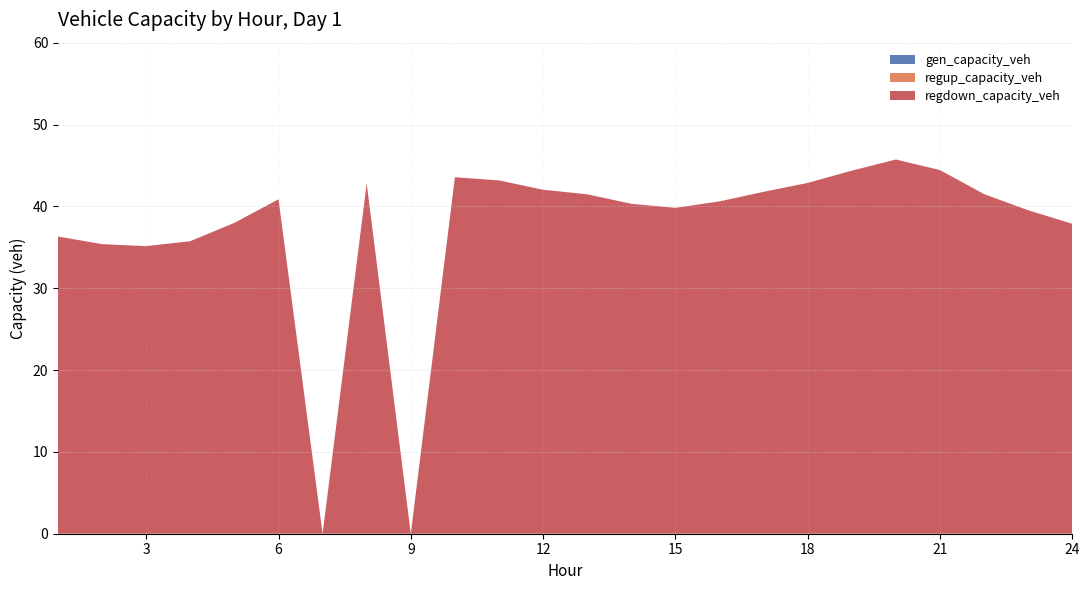

Reading right to left, list all the values displayed in this chart.

gen_capacity_veh: 0.0	0.0	0.0	0.0	0.0	0.0	0.0	0.0	0.0	0.0	0.0	0.0	0.0	0.0	0.0	0.0	0.0	0.0	0.0	0.0	0.0	0.0	0.0	0.0
regup_capacity_veh: 0.0	0.0	0.0	0.0	0.0	0.0	0.0	0.0	0.0	0.0	0.0	0.0	0.0	0.0	0.0	0.0	0.0	0.0	0.0	0.0	0.0	0.0	0.0	0.0
regdown_capacity_veh: 37.9	39.5	41.5	44.4	45.7	44.4	42.9	41.8	40.6	39.8	40.3	41.5	42.0	43.2	43.6	0.0	42.8	0.0	40.9	38.0	35.7	35.1	35.4	36.3